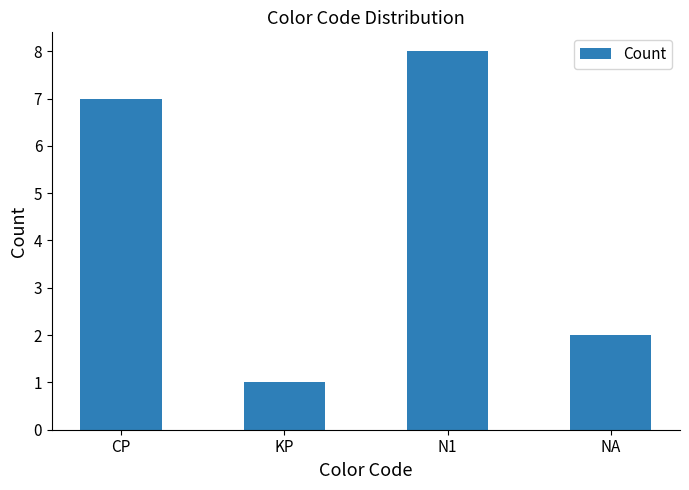

At which category does the chart reach its peak across all series?

N1